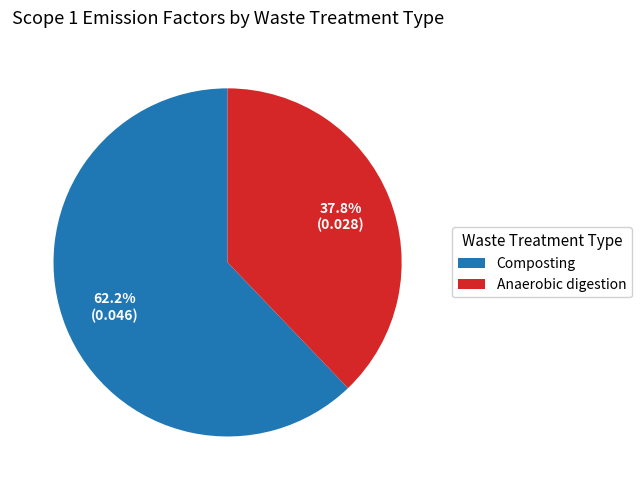

How many segments does this pie chart have?

2